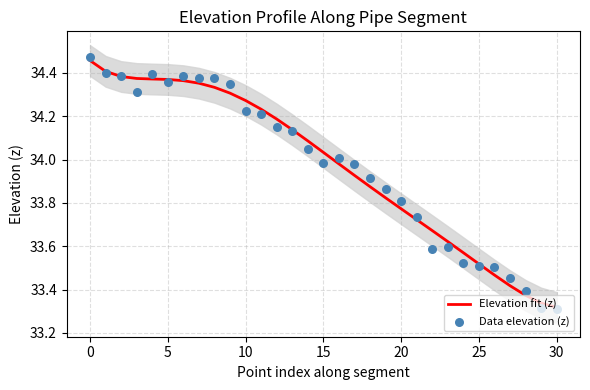

Which series has the largest total across all categories?

Data elevation (z)